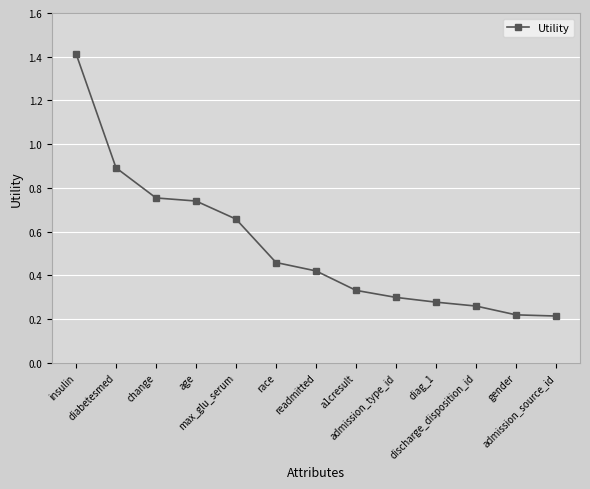

How many lines are shown in the chart?

1